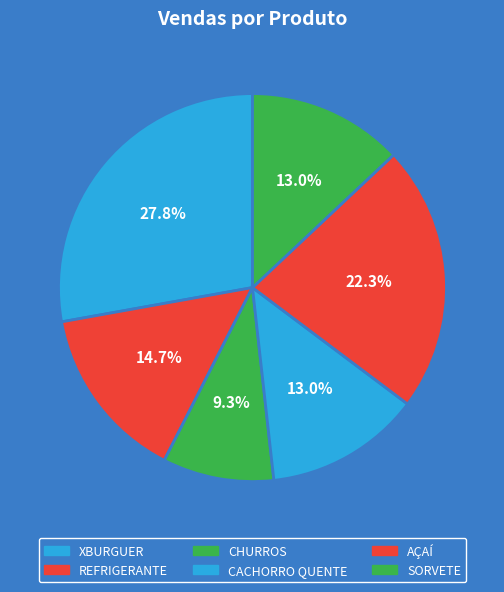

Is it true that SORVETE is 13% of the pie?

True